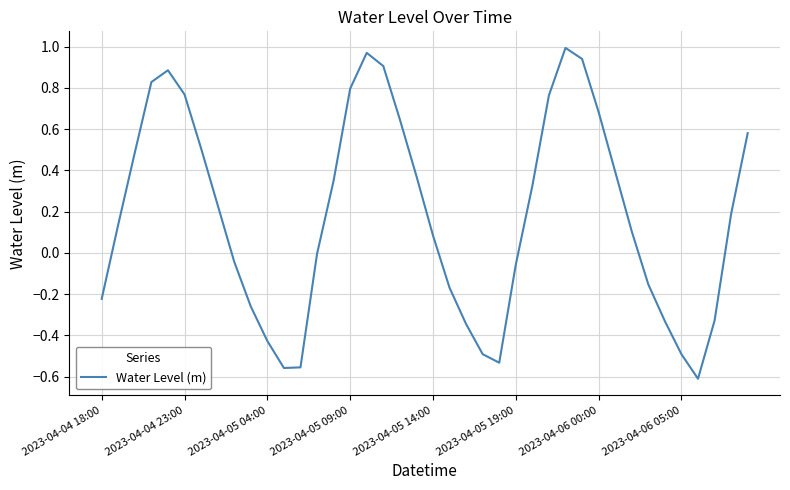

What is the difference between the maximum and minimum values?

1.6